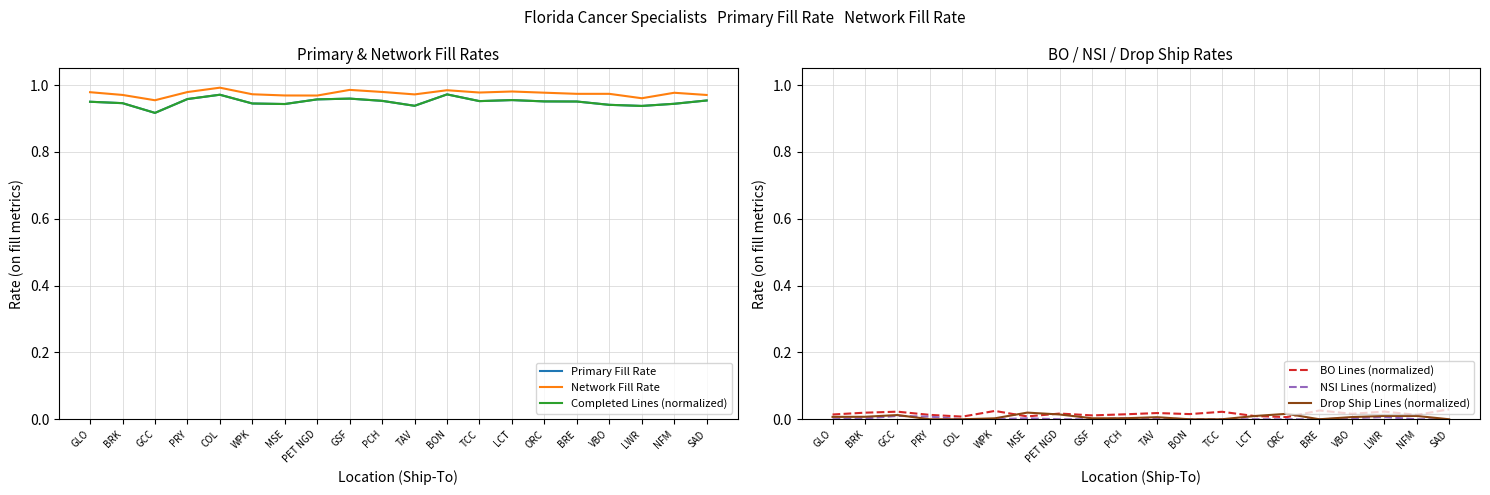

How many interior local valleys does the BO Lines (normalized) series have?

7